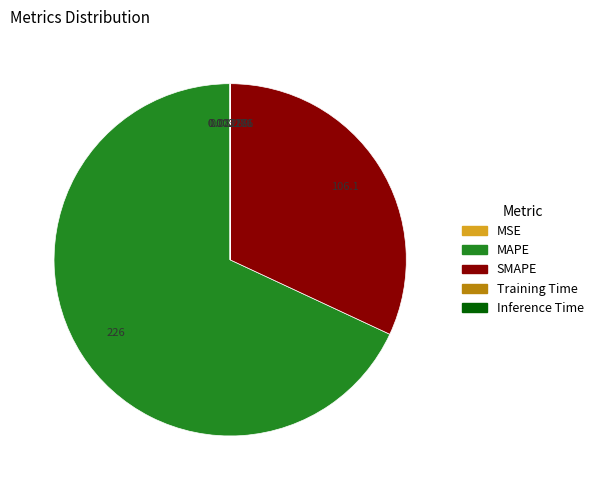

Which category accounts for the majority?

MAPE